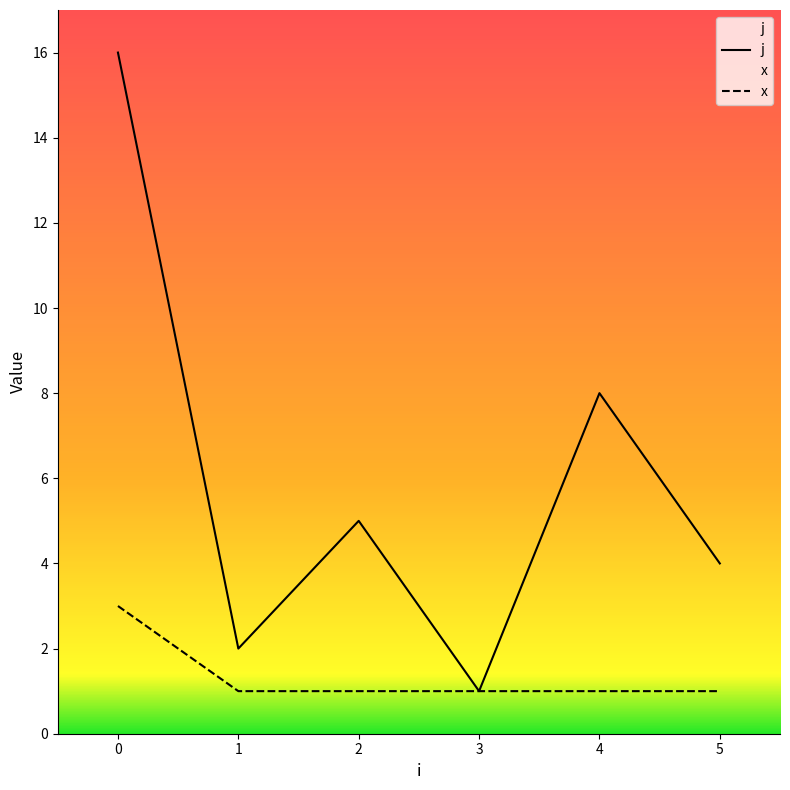

True or false: j and x cross at least once.

False